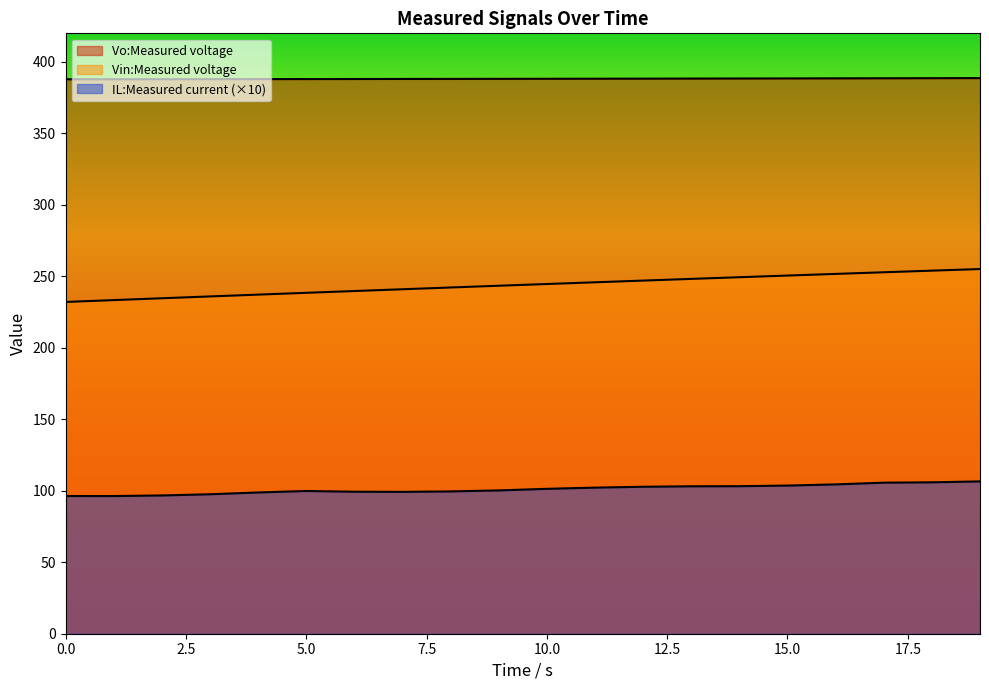

How many values in the Vo:Measured voltage series are below 388?

5